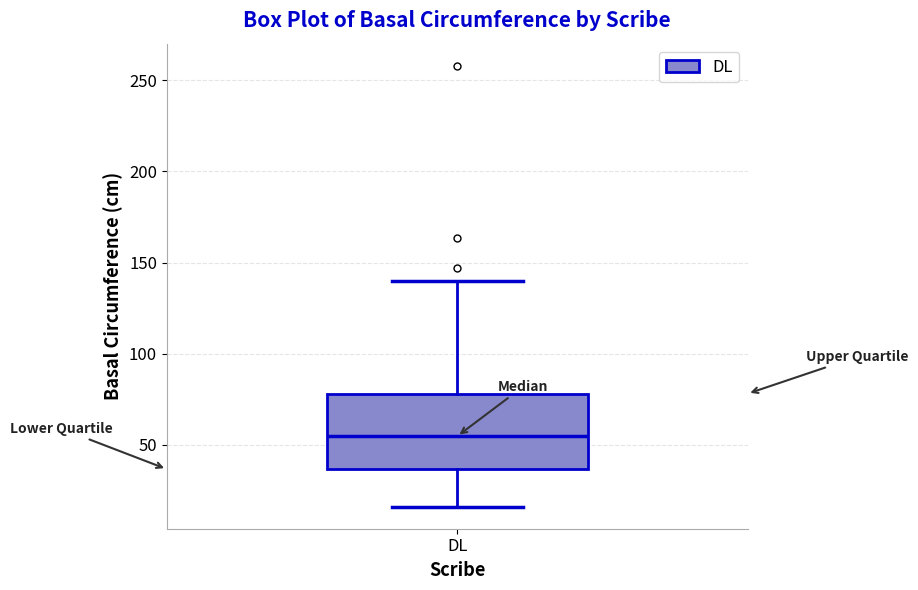

Where is the upper edge of the box for DL on the y-axis? The values are not printed on the chart, so give them approximately, as read against the axis.

80